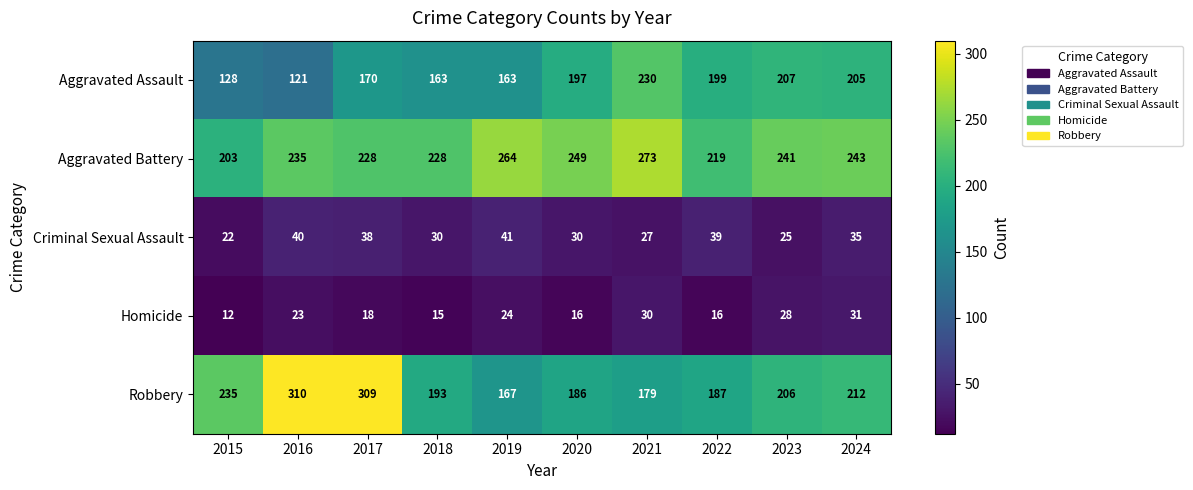

True or false: Homicide has a value of 18 at 2017.

True